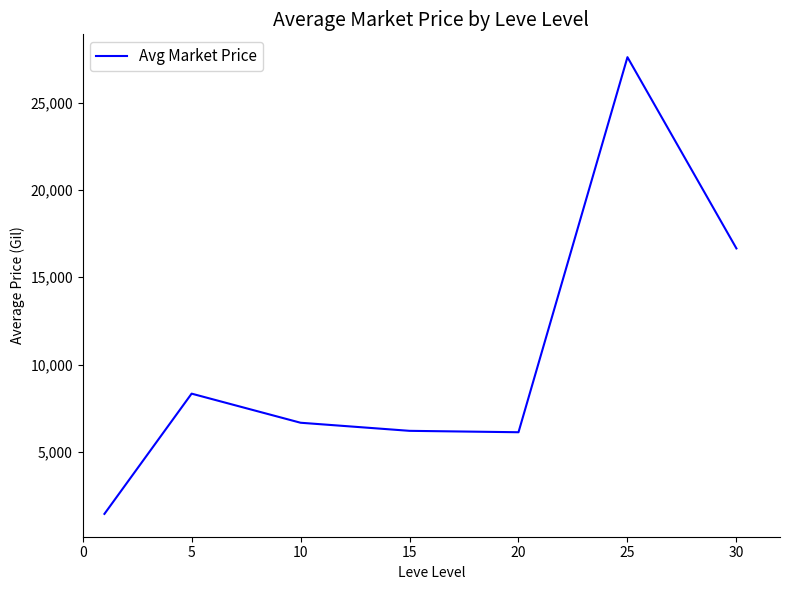

What is the greatest value displayed?

27597.4